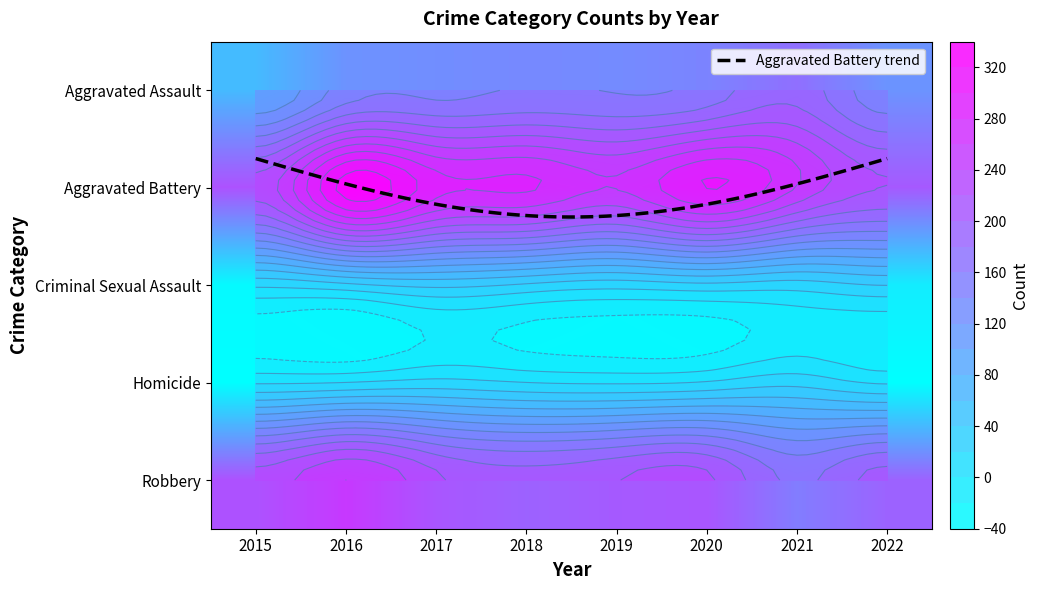

The value of Aggravated Assault at 2017 is 156. True or false?

True